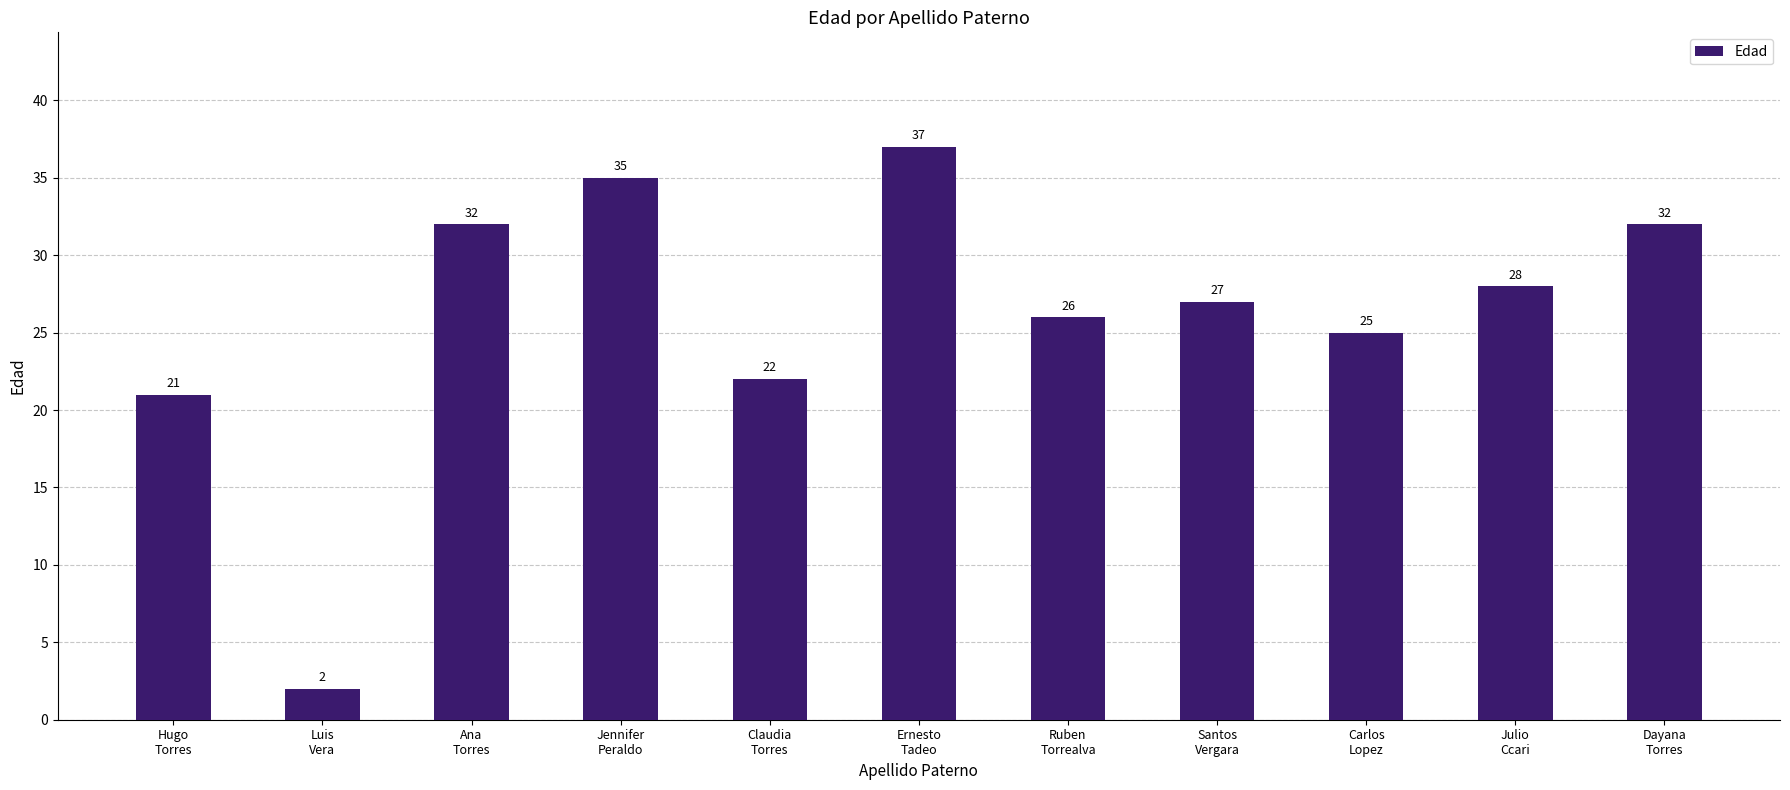

True or false: the data shows 21 at Hugo
Torres.

True